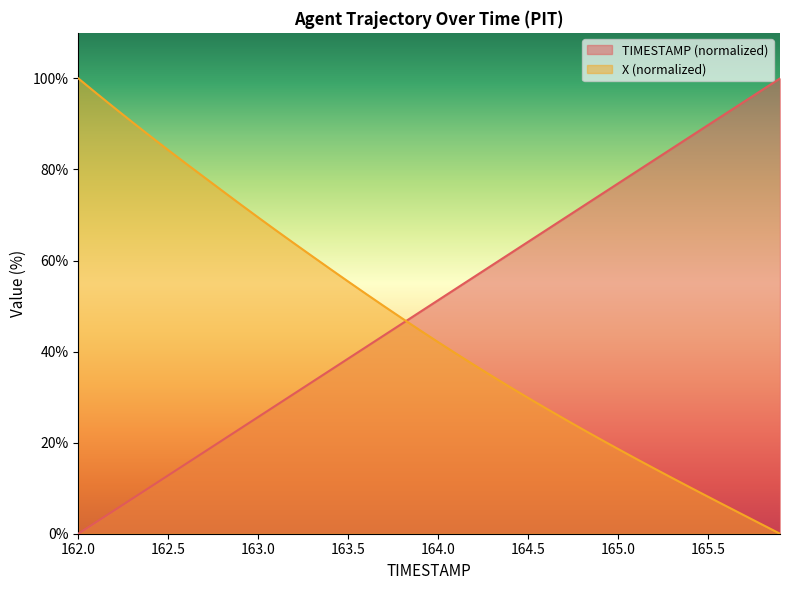

Reading right to left, extract all data points from this chart.

TIMESTAMP: 165.9=100.0	165.8=97.4	165.7=94.9	165.6=92.3	165.5=89.7	165.4=87.2	165.3=84.6	165.2=82.1	165.1=79.5	165.0=76.9	164.9=74.4	164.8=71.8	164.7=69.2	164.6=66.7	164.5=64.1	164.4=61.5	164.3=59.0	164.2=56.4	164.1=53.8	164.0=51.3	163.9=48.7	163.8=46.2	163.7=43.6	163.6=41.0	163.5=38.5	163.4=35.9	163.3=33.3	163.2=30.8	163.1=28.2	163.0=25.6	162.9=23.1	162.8=20.5	162.7=17.9	162.6=15.4	162.5=12.8	162.4=10.3	162.3=7.7	162.2=5.1	162.1=2.6	162.0=0.0
X: 165.9=0.0	165.8=2.0	165.7=4.1	165.6=6.1	165.5=8.1	165.4=10.2	165.3=12.3	165.2=14.4	165.1=16.5	165.0=18.6	164.9=20.8	164.8=23.0	164.7=25.2	164.6=27.5	164.5=29.8	164.4=32.2	164.3=34.6	164.2=37.1	164.1=39.5	164.0=42.1	163.9=44.7	163.8=47.3	163.7=49.9	163.6=52.6	163.5=55.4	163.4=58.2	163.3=60.9	163.2=63.8	163.1=66.6	163.0=69.5	162.9=72.4	162.8=75.3	162.7=78.3	162.6=81.3	162.5=84.3	162.4=87.3	162.3=90.4	162.2=93.6	162.1=96.8	162.0=100.0